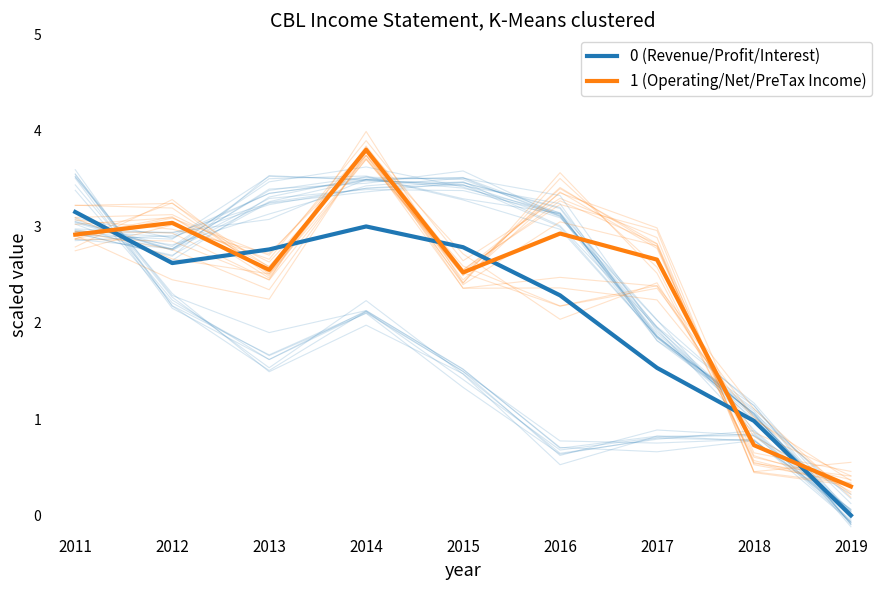

How many times do 0 (Revenue/Profit/Interest) and 1 (Operating/Net/PreTax Income) cross each other?

7